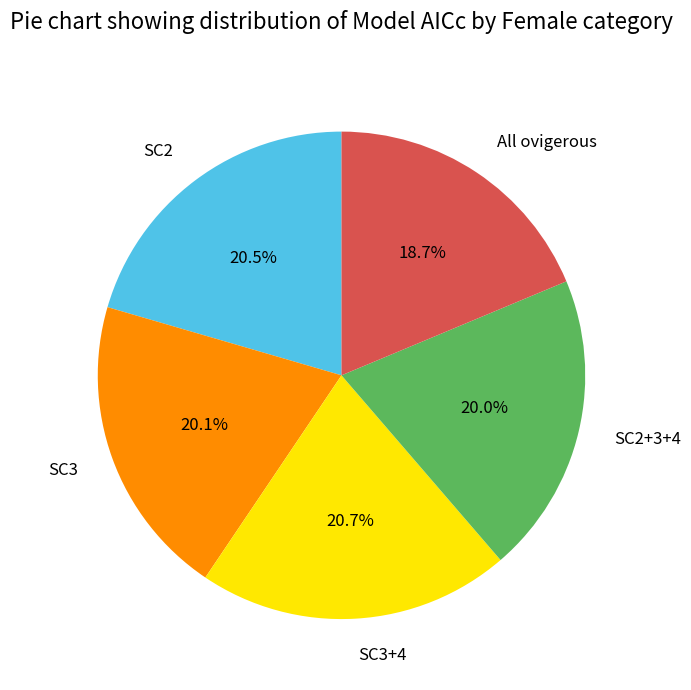

Is SC2+3+4 the majority of the pie?

No